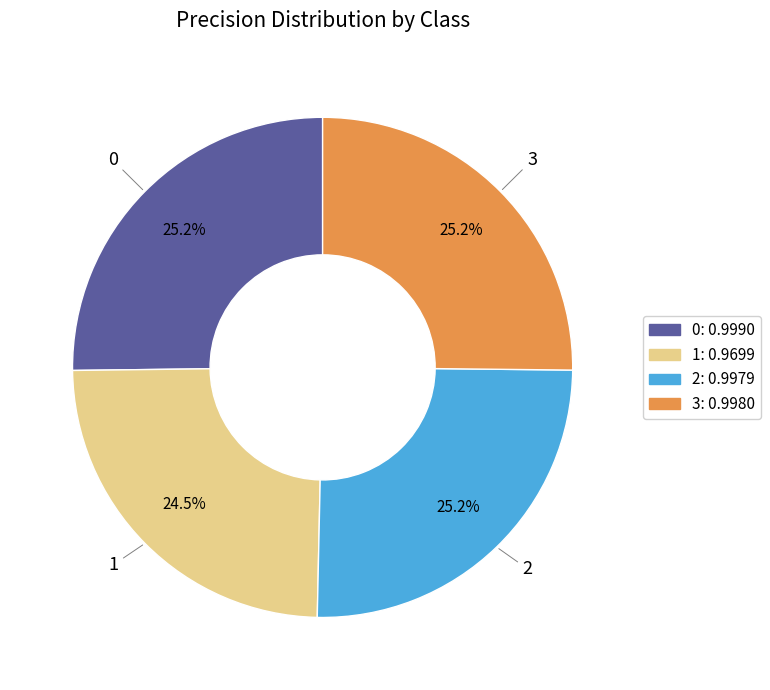

Does 1 account for over 50% of the chart?

No